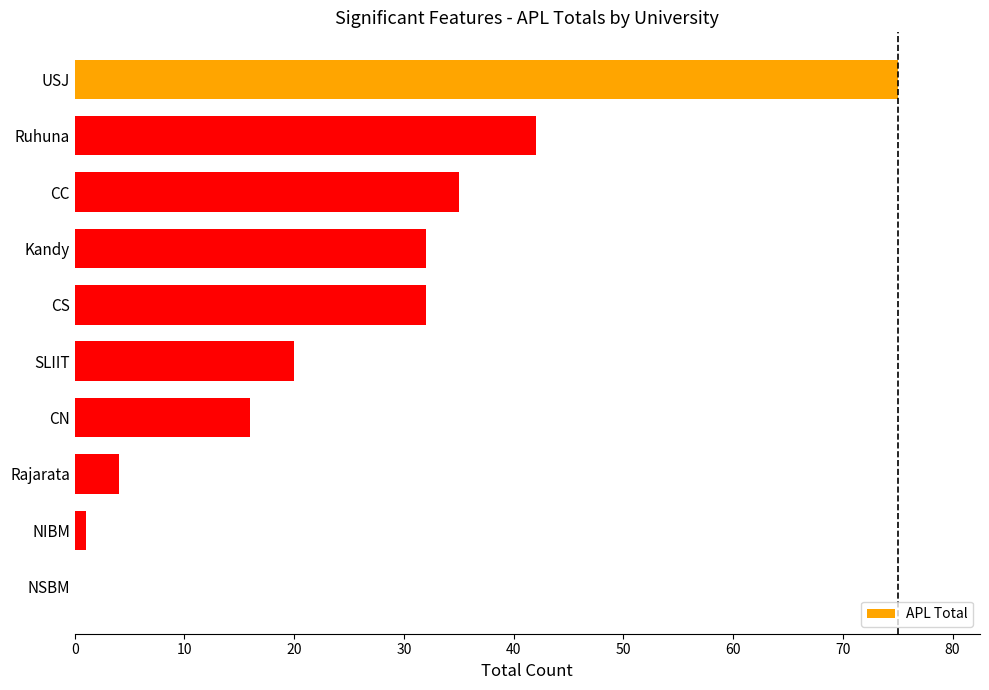

True or false: the data shows 20 at SLIIT.

True